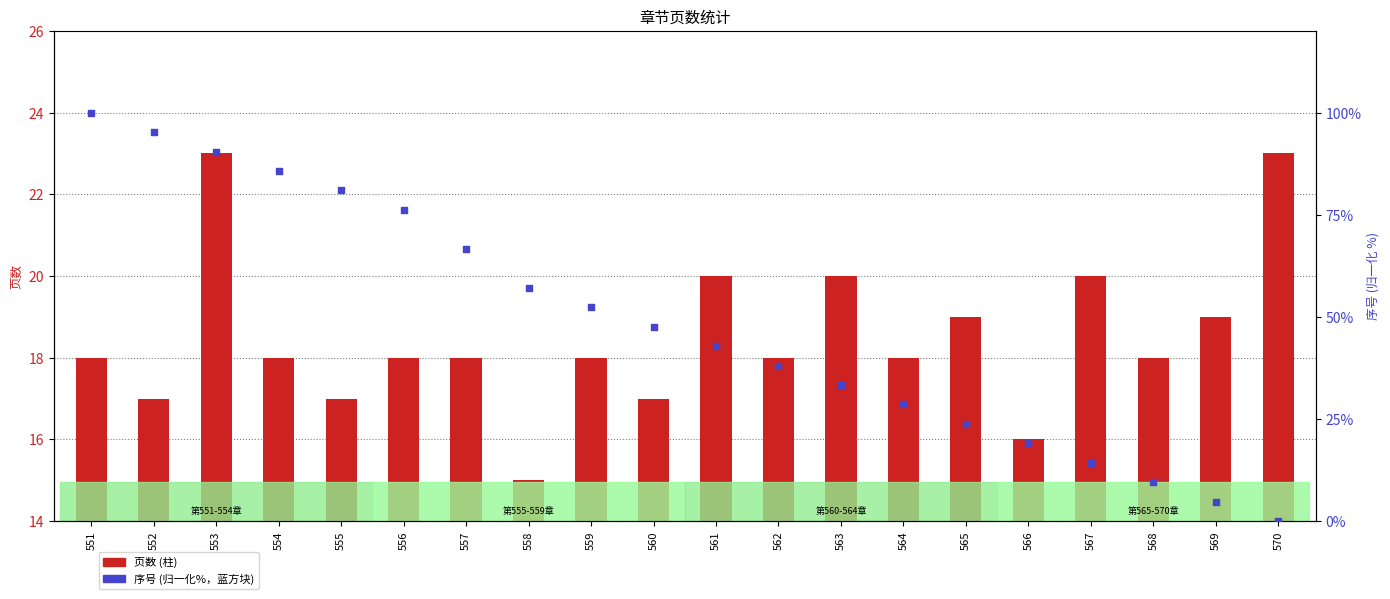

What is the total value across all series at 555?

98.0